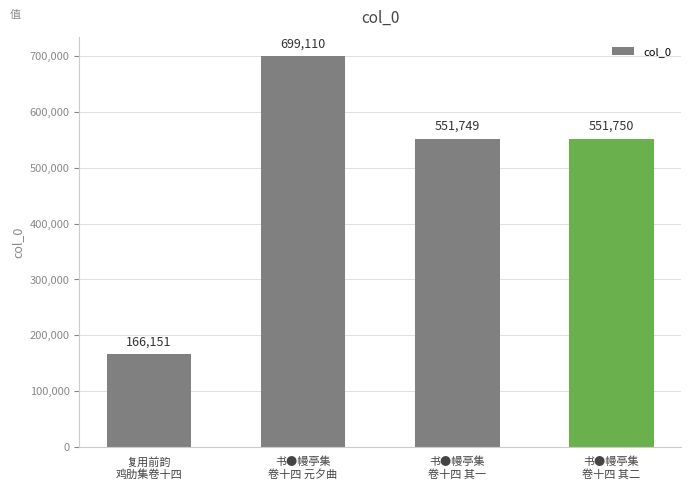

The chart shows a value of 187341 at 书●幔亭集
卷十四 元夕曲. True or false?

False